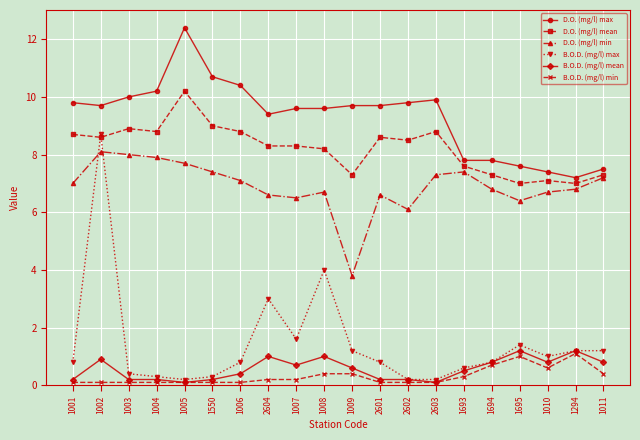

Which series has the largest range (max minus min)?

B.O.D. (mg/l) max